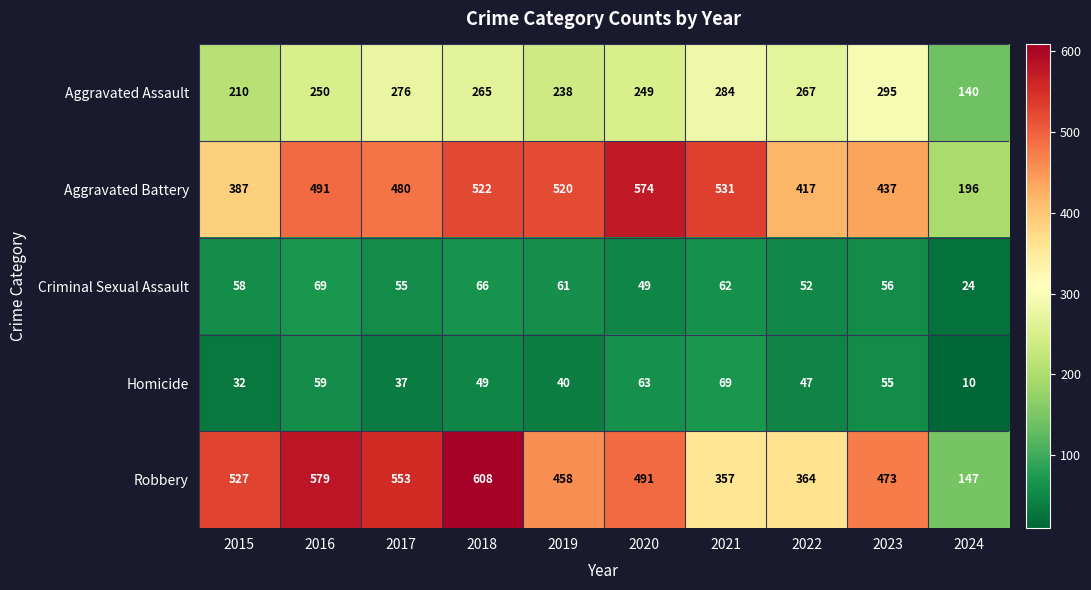

What is the sum of all Criminal Sexual Assault values?

552